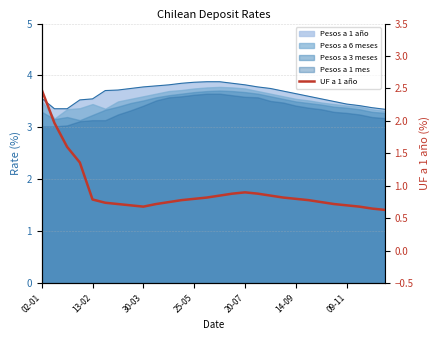

What is the value of the 10th point from the left?

0.7